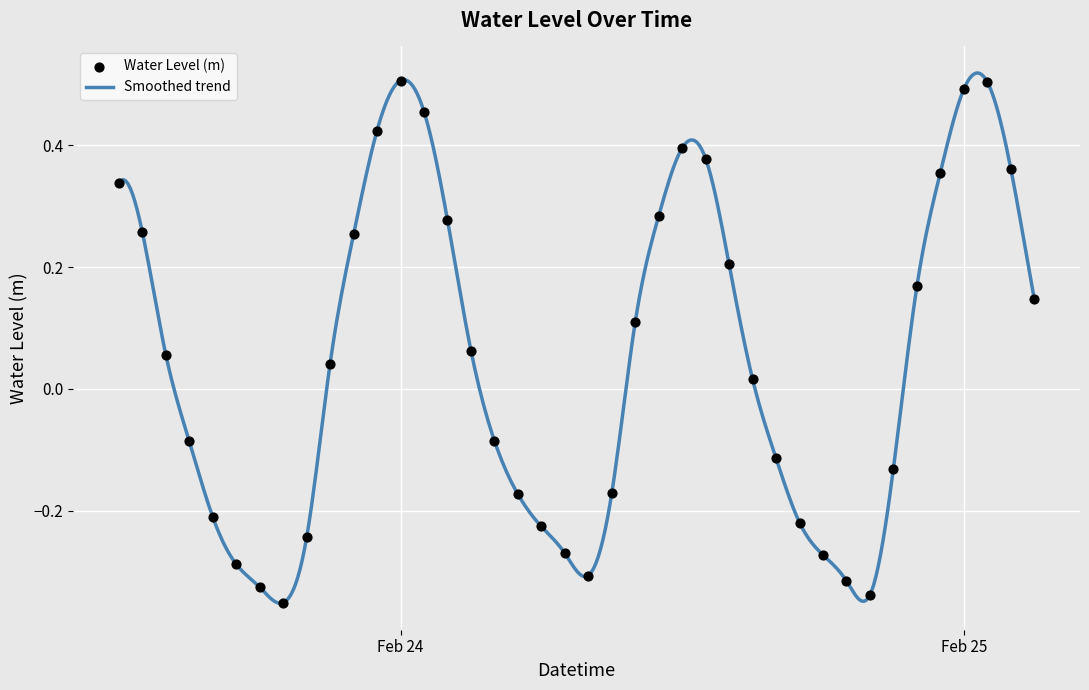

What is the change in value from 2024-02-24 10:00:00 to 2024-02-24 17:00:00?

-0.3